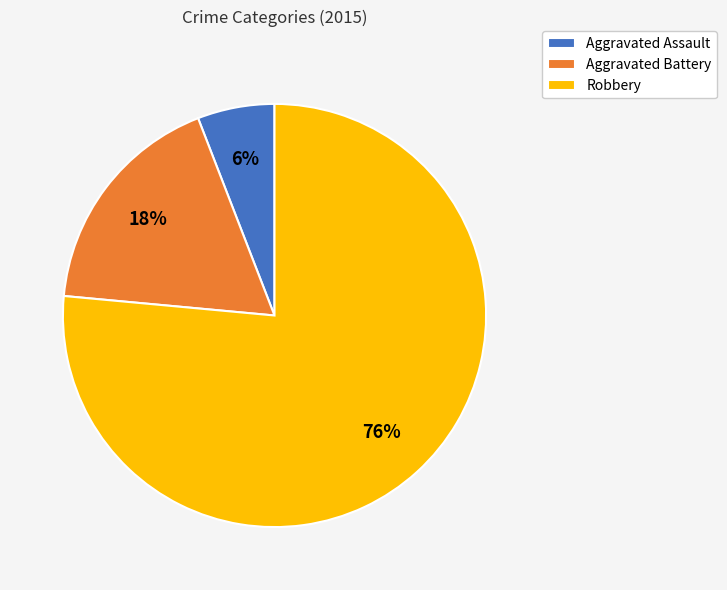

How many slices are in this pie chart?

3